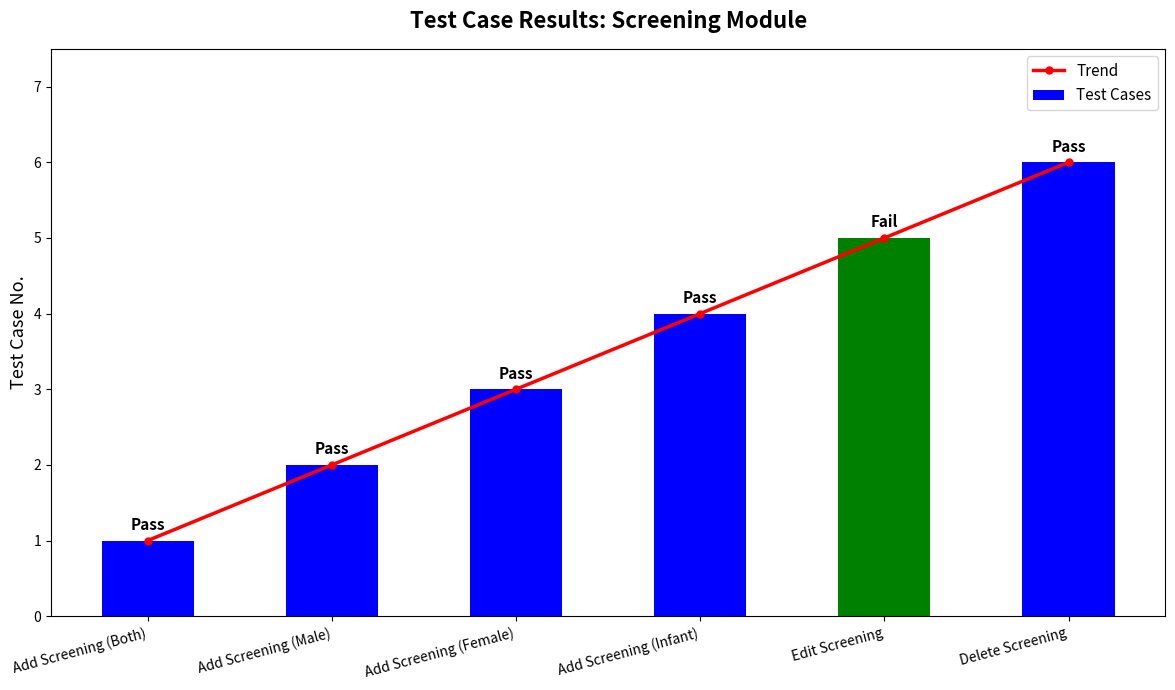

At which category is the sum across all series the highest?

Delete Screening